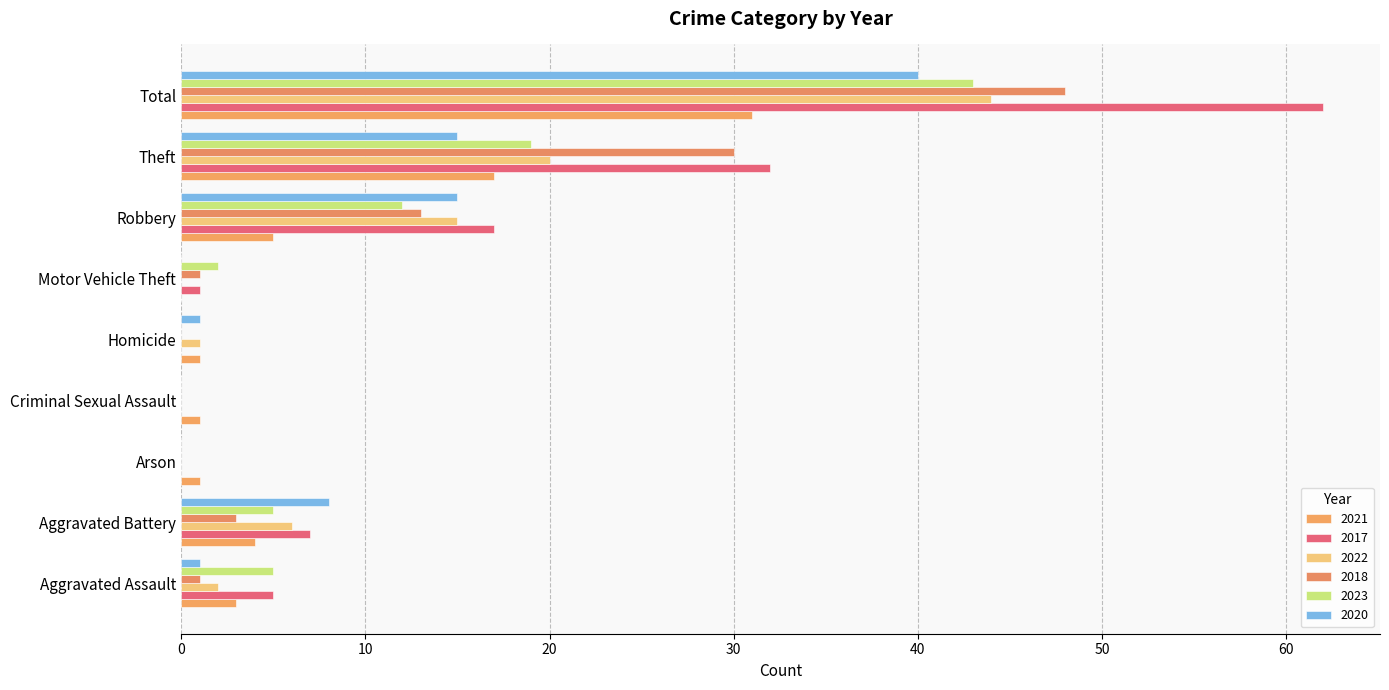

How many categories are shown in the chart?

9